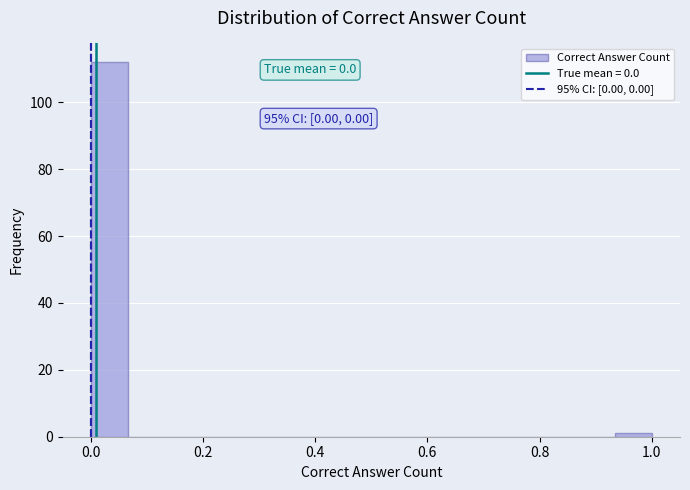

Read against the x-axis, roughly where is the centre of the tallest bar?

0.04